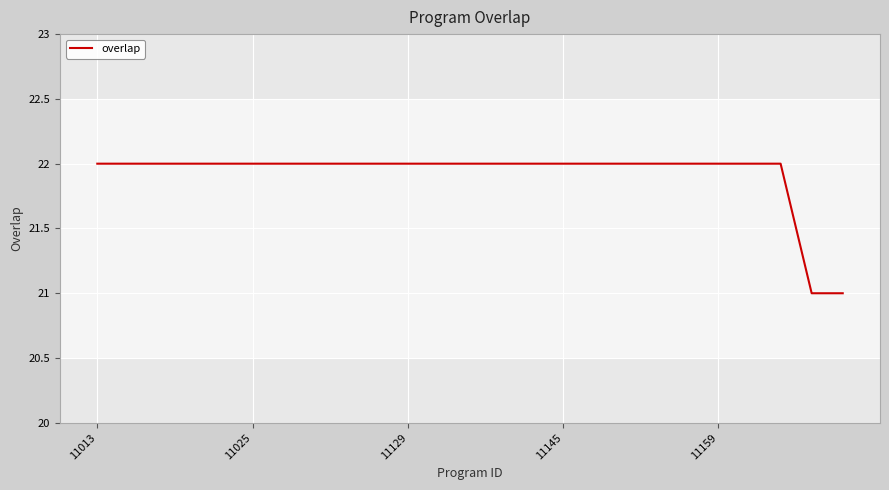

What is the greatest value displayed?

22